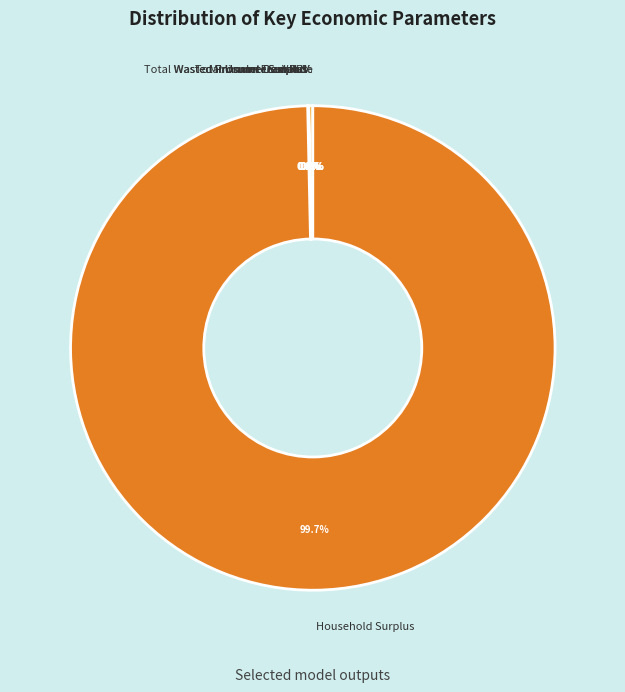

Between NPV and Total Unmet Demand, which is larger?

NPV